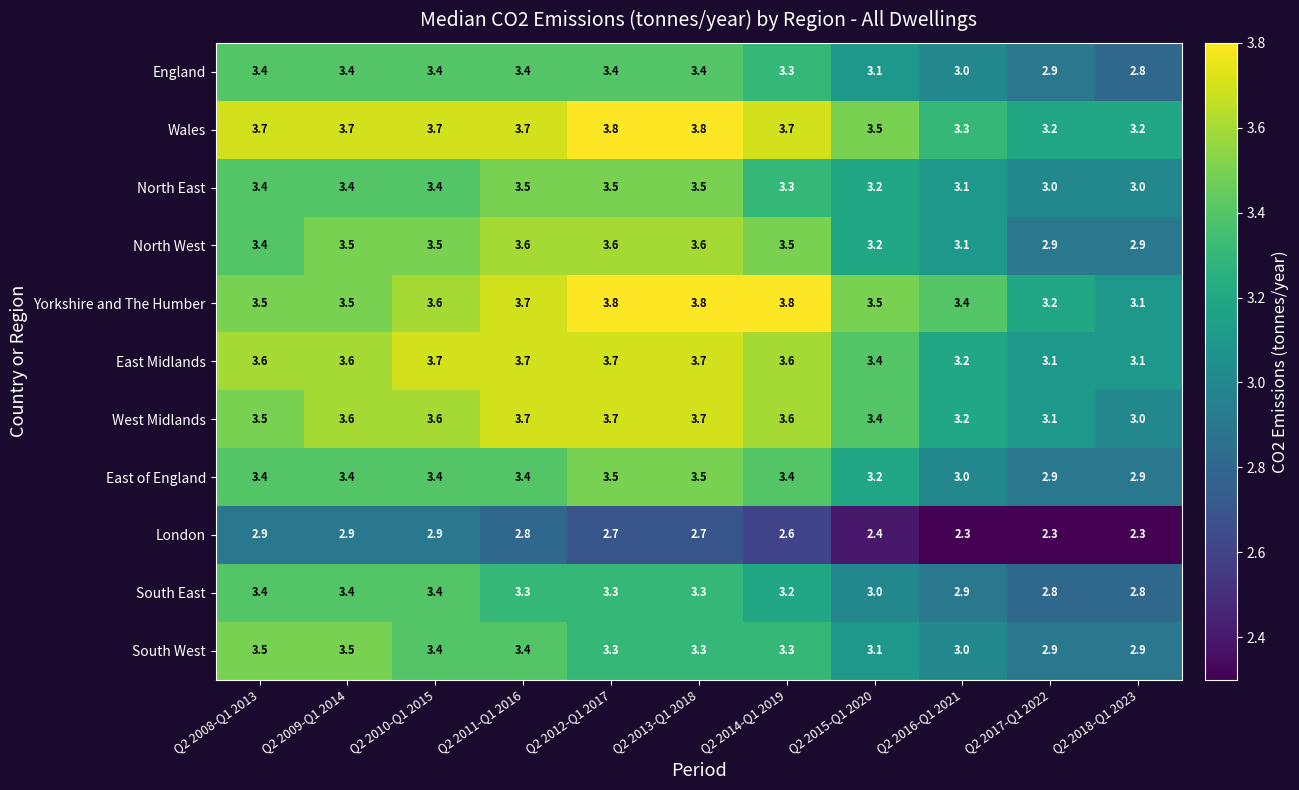

How many data points does each series have?

11